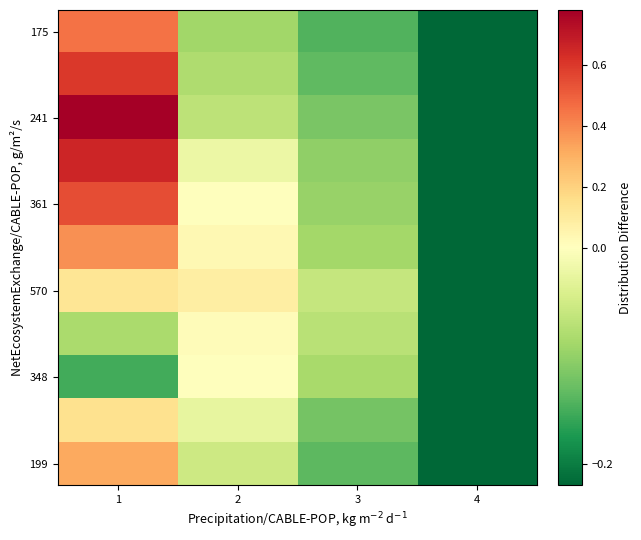

Between 2 and 4, which series saw the biggest shift?

570